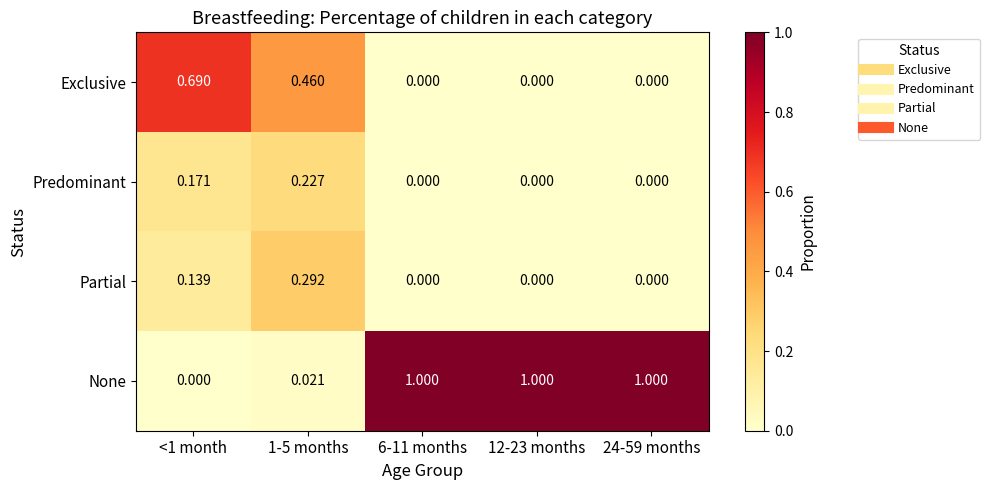

Rank the series by their maximum value, from highest to lowest.

None, Exclusive, Partial, Predominant